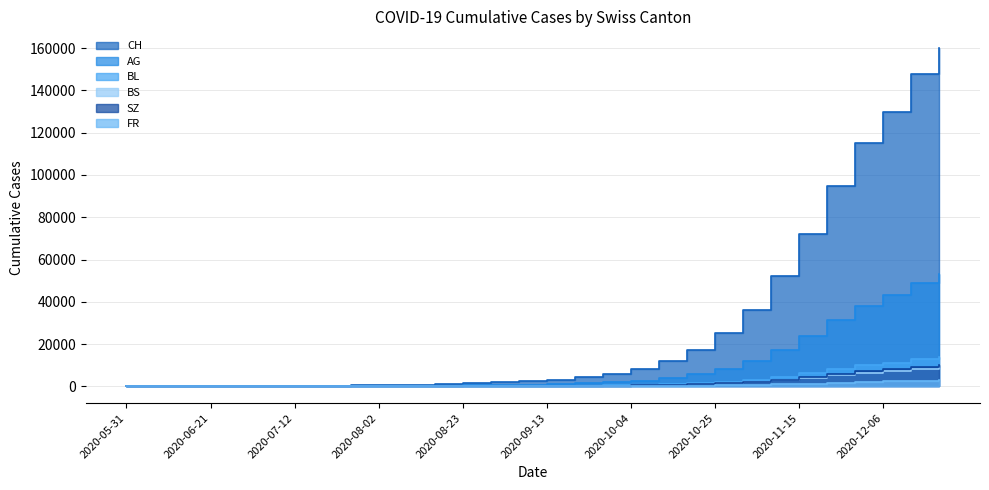

At which label is FR closest to 1465?

2020-11-15